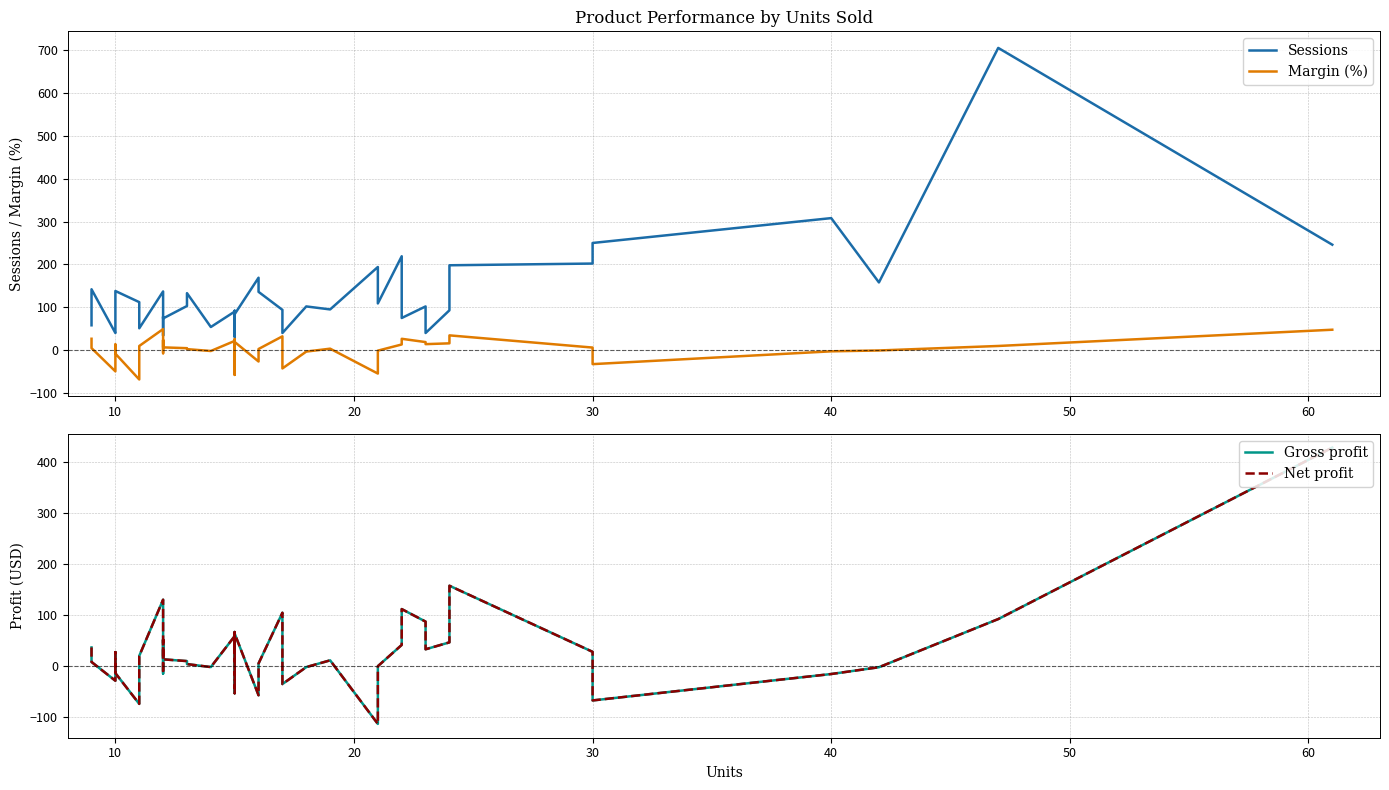

Which series has the widest spread of values?

Sessions